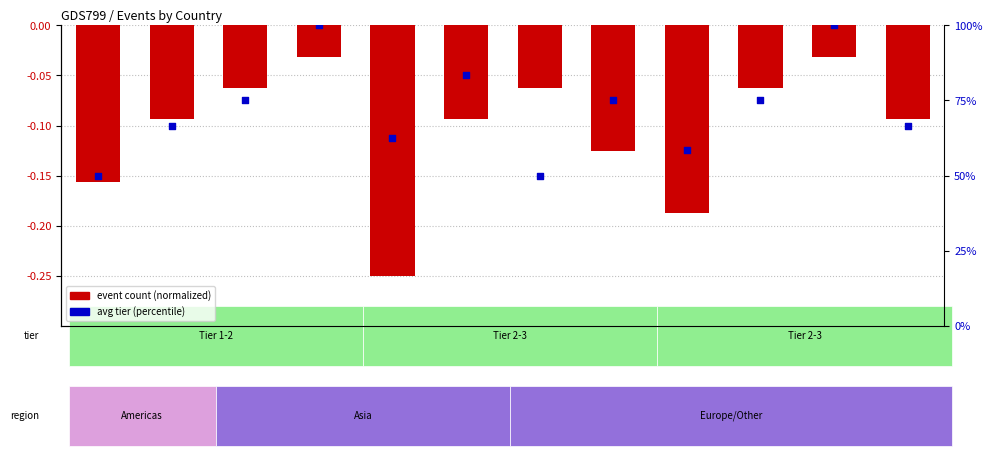

Which series contains the lowest Y value?

event count (normalized)